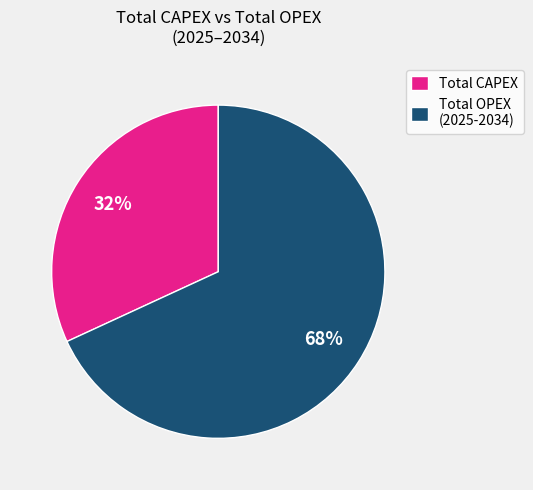

To the nearest percent, what is the difference between the Total CAPEX and Total OPEX (2025-2034) slice percentages?

36%